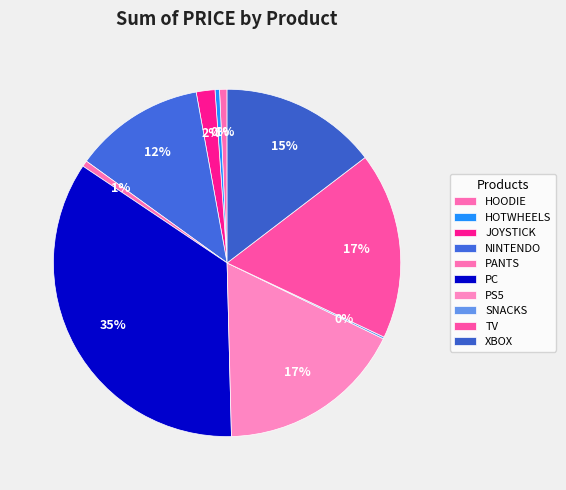

Is it true that NINTENDO is 6% of the pie?

False